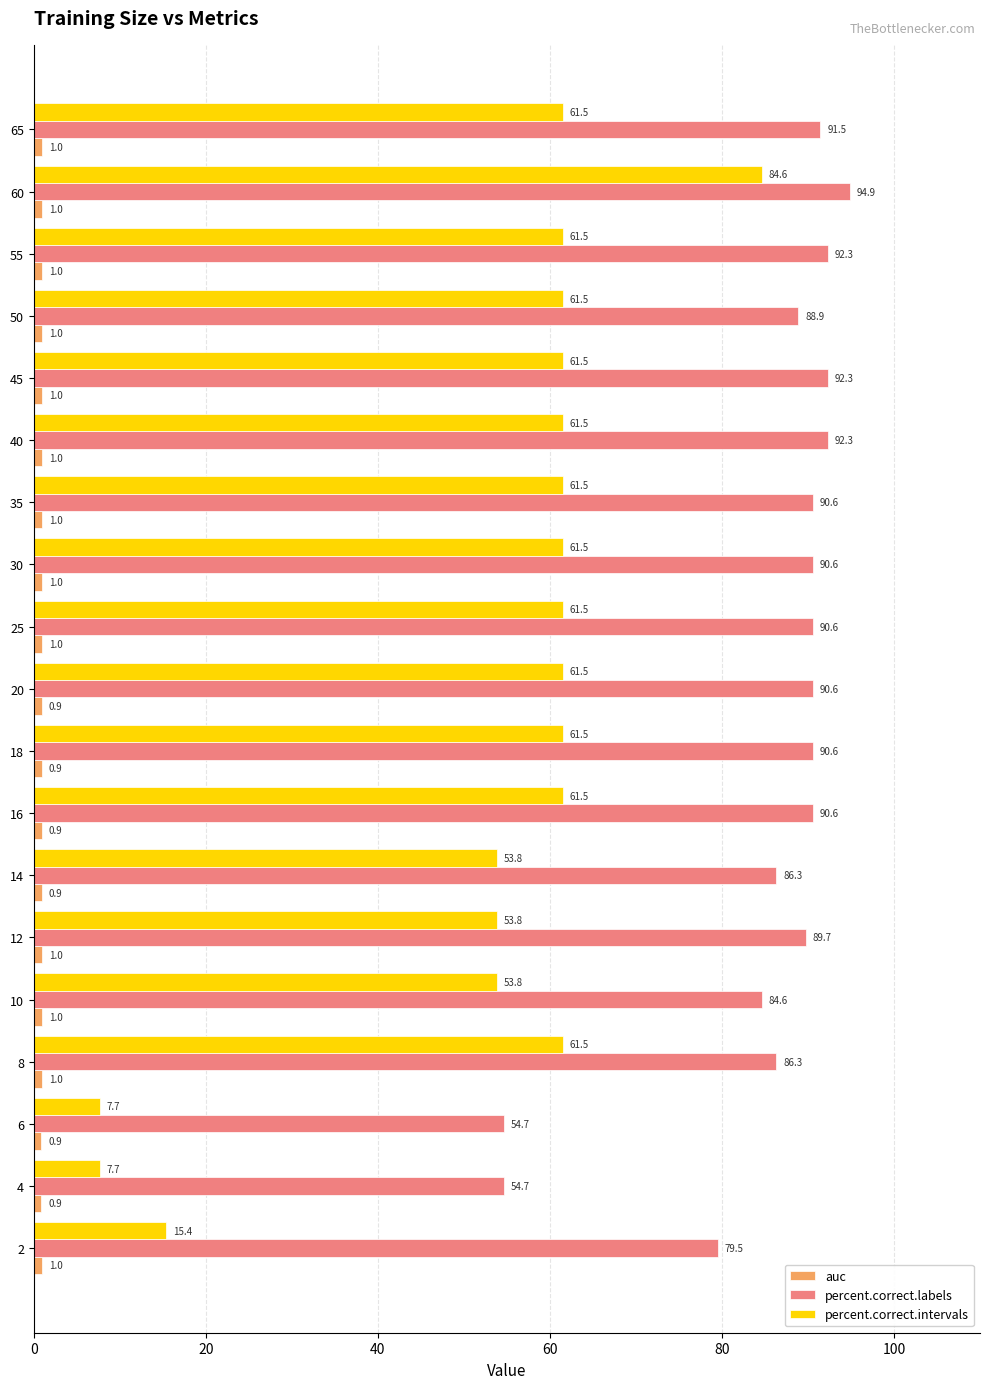

What is the sum of all percent.correct.labels values?

1631.6